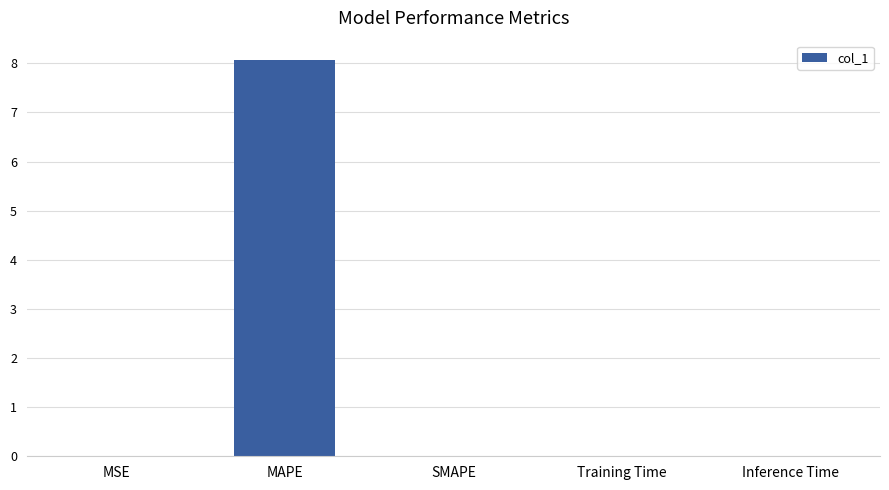

What is the approximate value at MAPE?

8.1